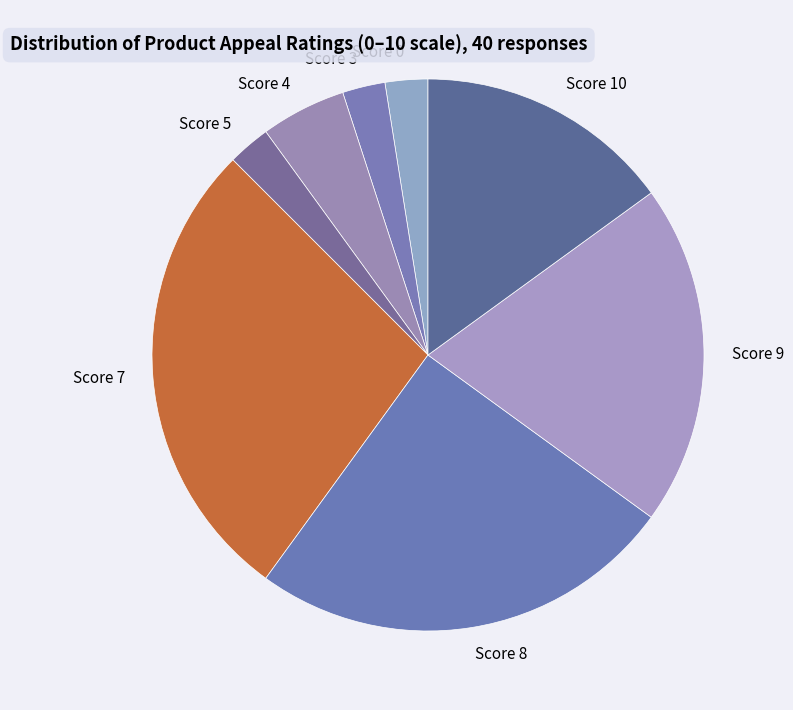

True or false: Score 3 accounts for 3% of the total.

True